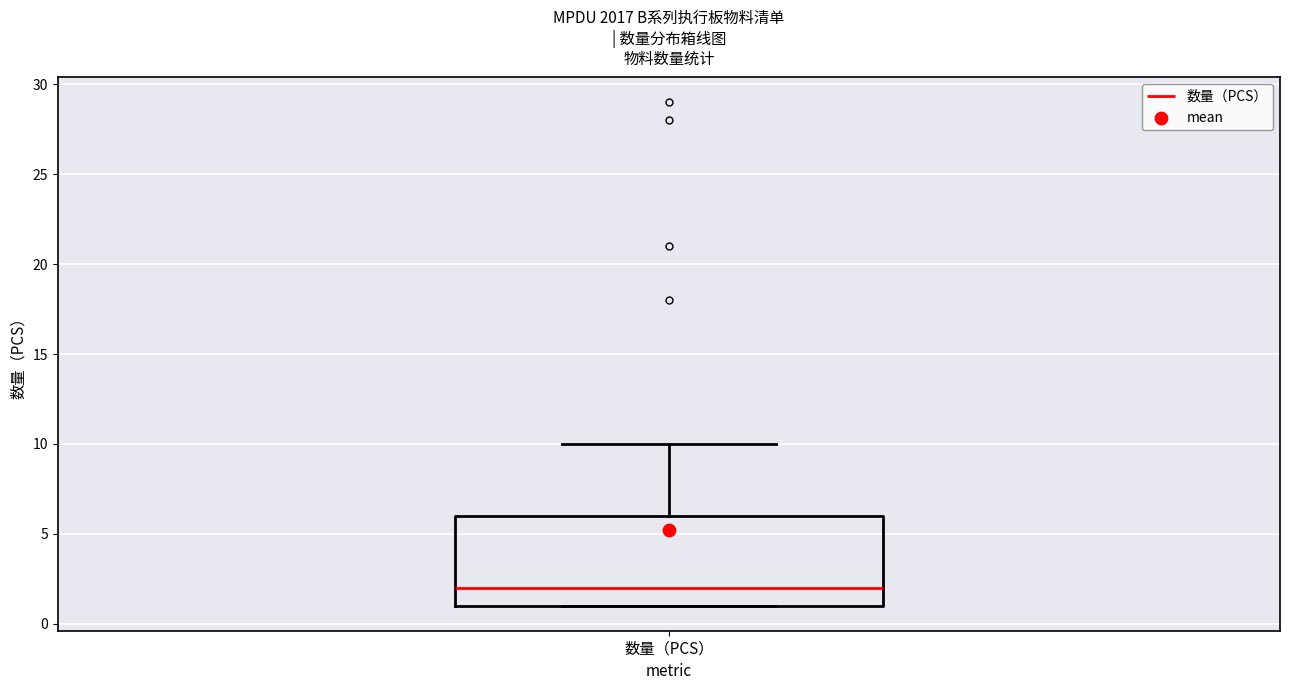

Transcribe this box plot: give where the median line is, the range the box spans, and where the two whiskers end, as read against the y-axis. The values are not printed on the chart, so give them approximately, as read against the axis.

median 2, box 1 to 6, whiskers 1 to 10